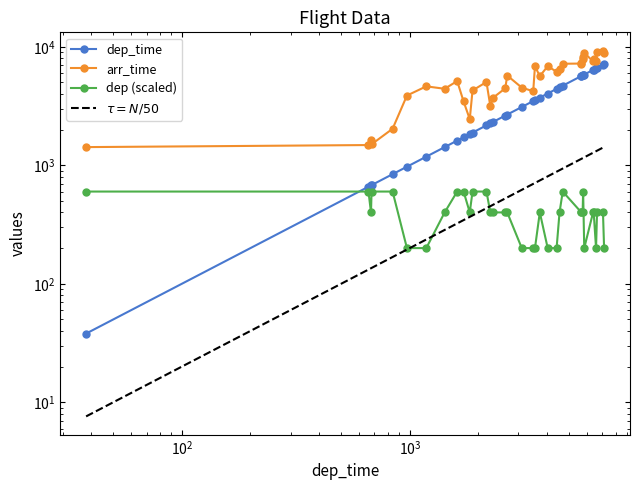

What is the difference between the maximum and minimum values in the dep (scaled) series?

400.0